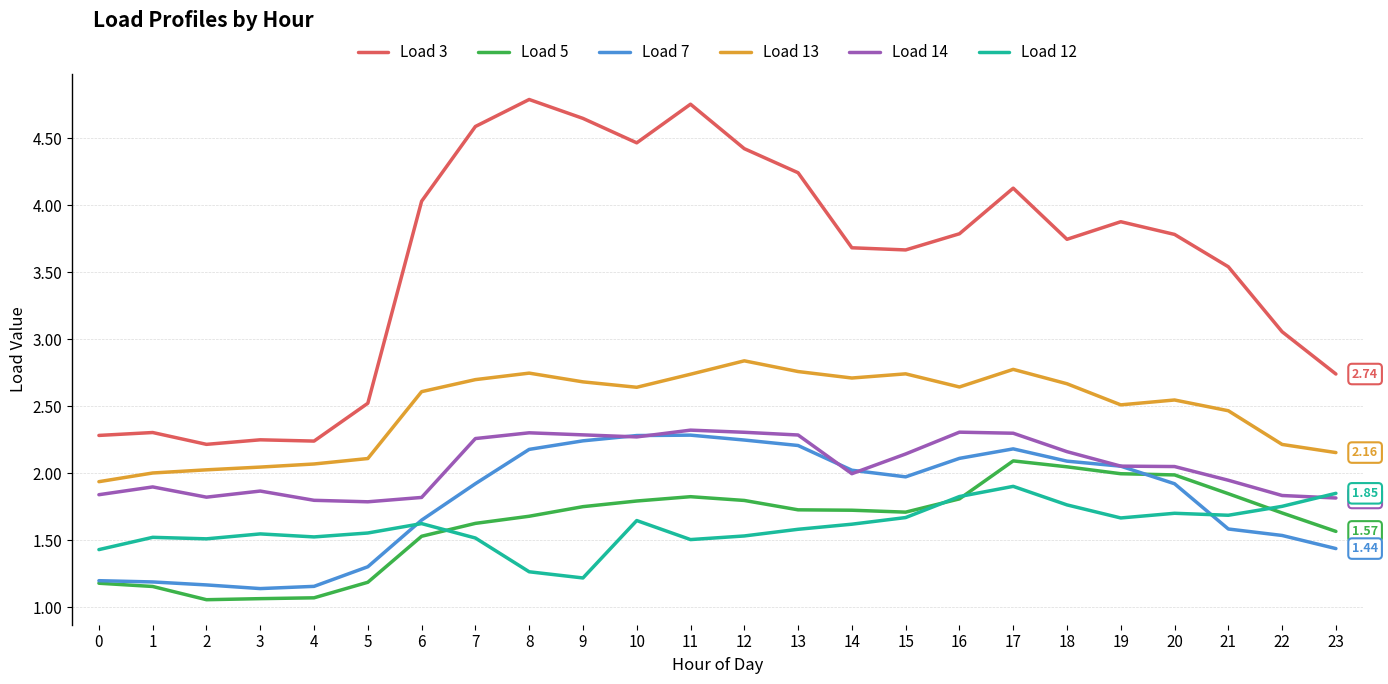

At which label does Load 13 reach its peak?

12